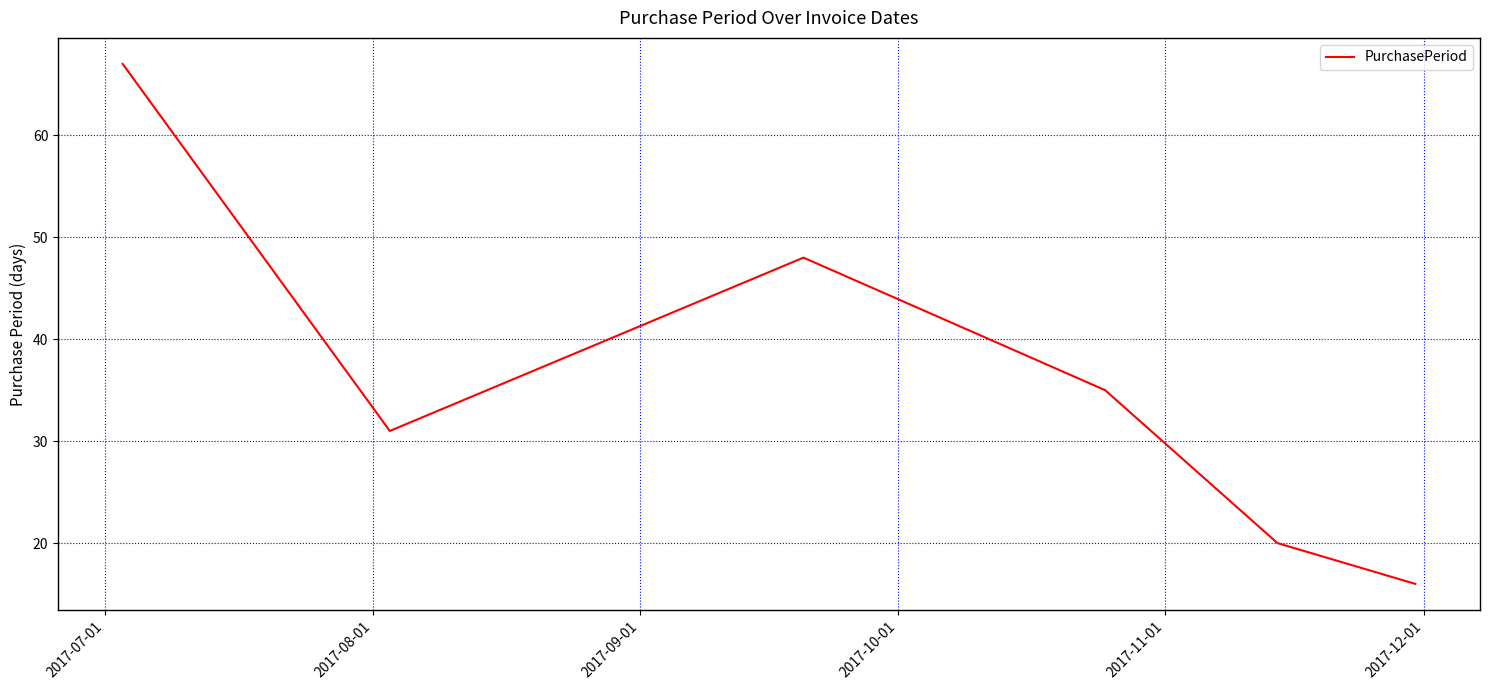

What is the maximum value shown in the chart?

67